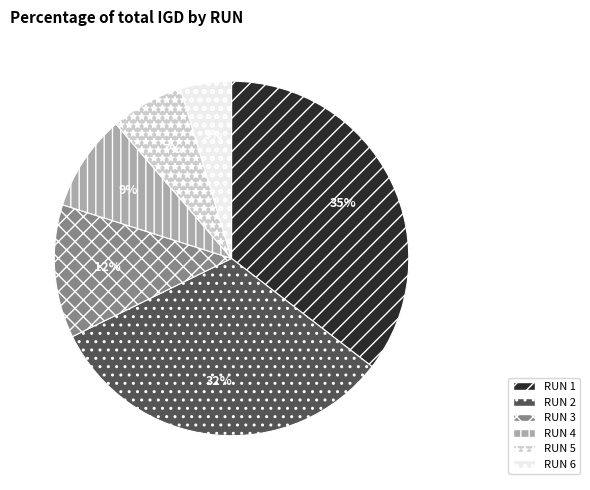

Rank the categories by value from lowest to highest.

RUN 6, RUN 5, RUN 4, RUN 3, RUN 2, RUN 1